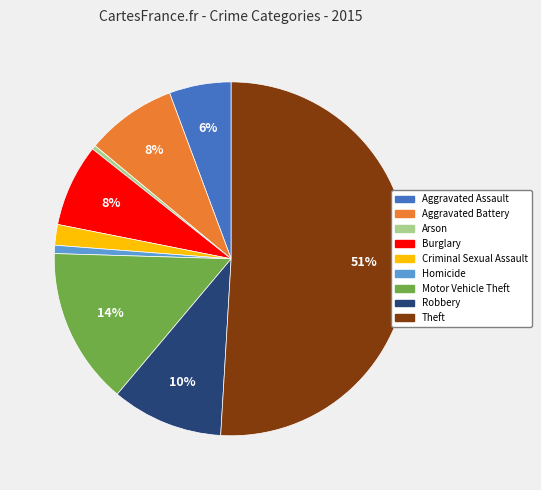

Is the sum of Motor Vehicle Theft and Criminal Sexual Assault greater than half?

No